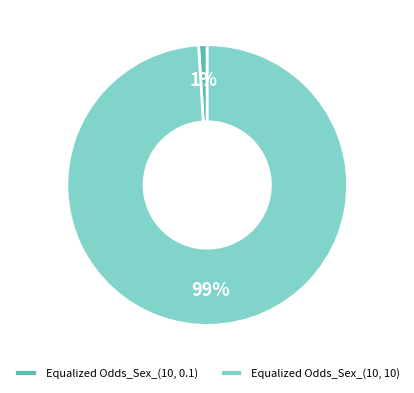

Is there any slice that represents more than half of the pie?

Yes